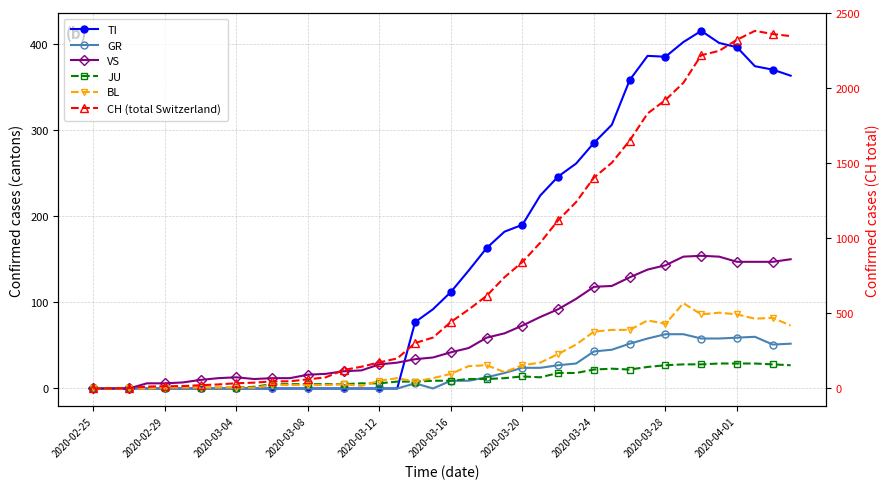

At how many categories does at least one series exceed 291?

22